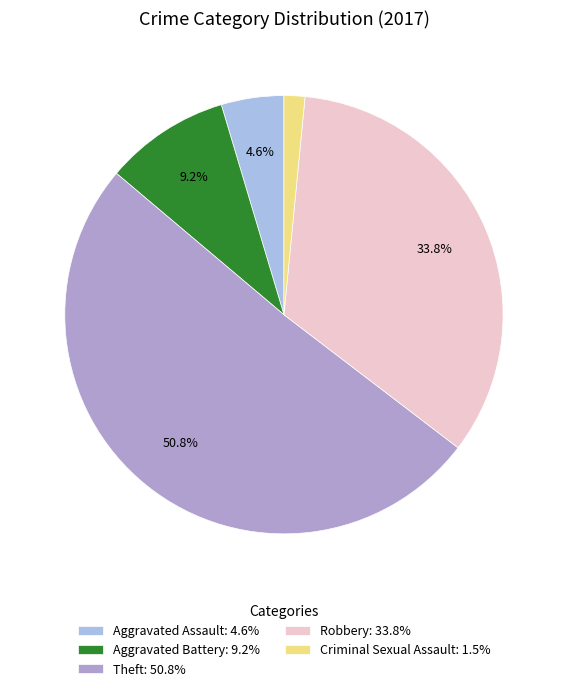

Is the sum of Aggravated Assault: 4.6% and Theft: 50.8% greater than half?

Yes